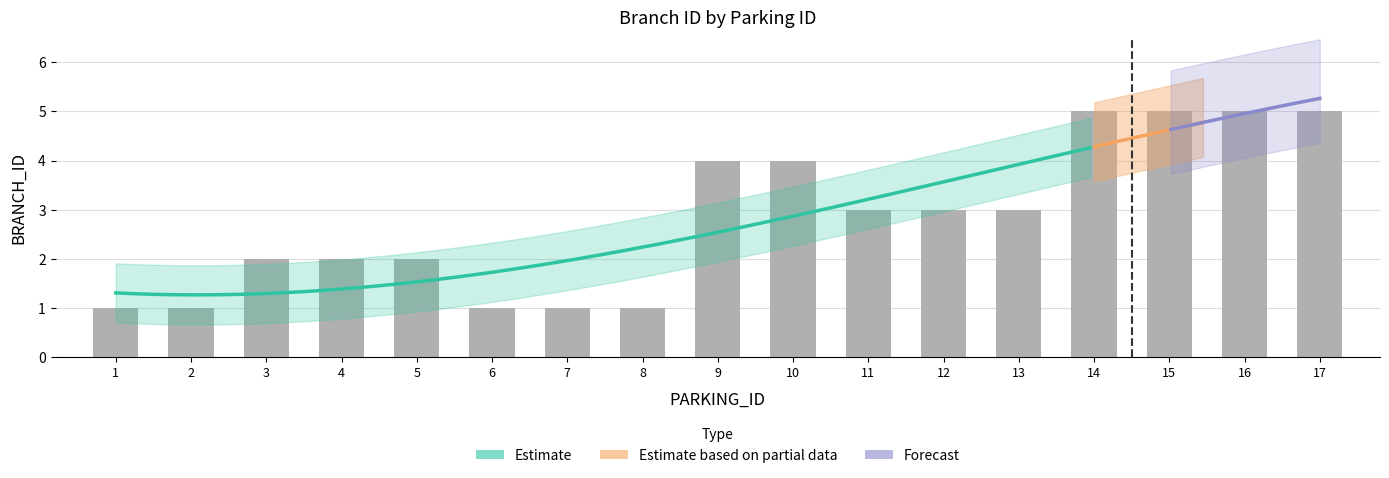

What is the maximum value shown in the chart?

5